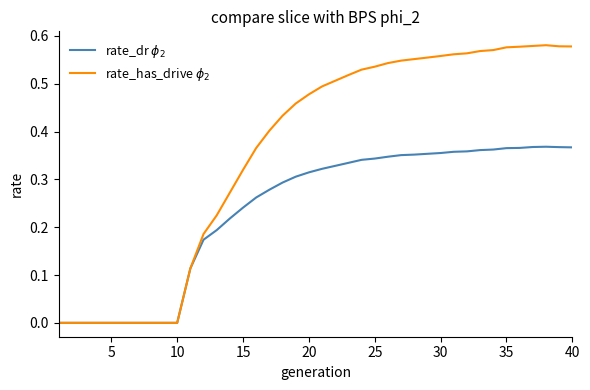

How many lines are shown in the chart?

2